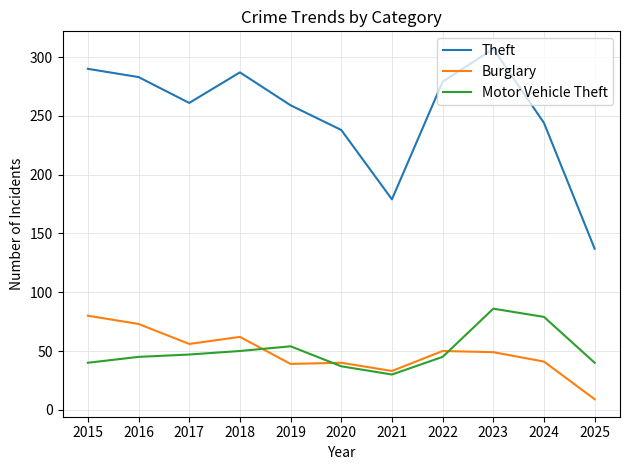

At which category is the sum across all series the highest?

2023